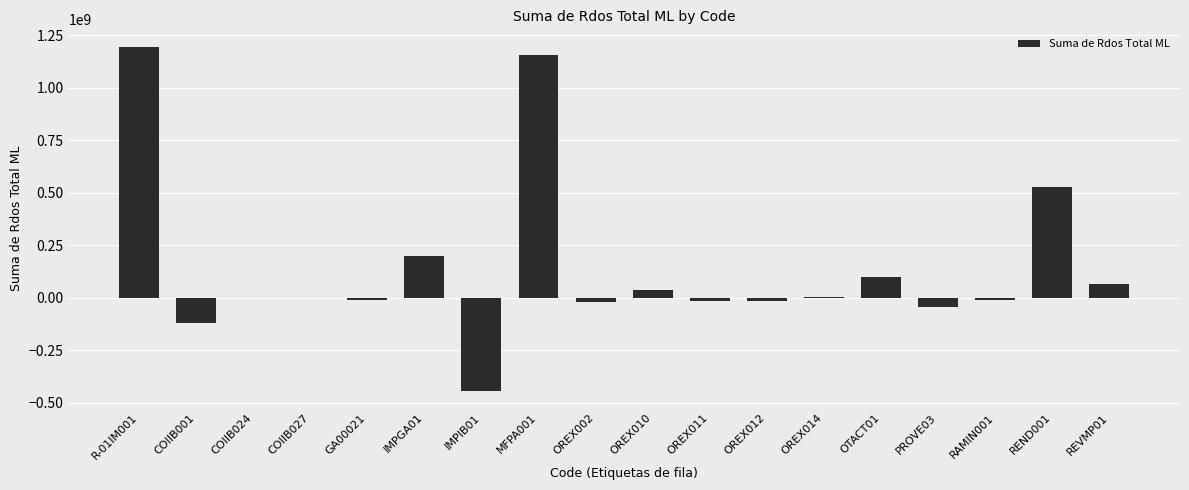

The value at COIIB001 is -119882776.7. True or false?

True